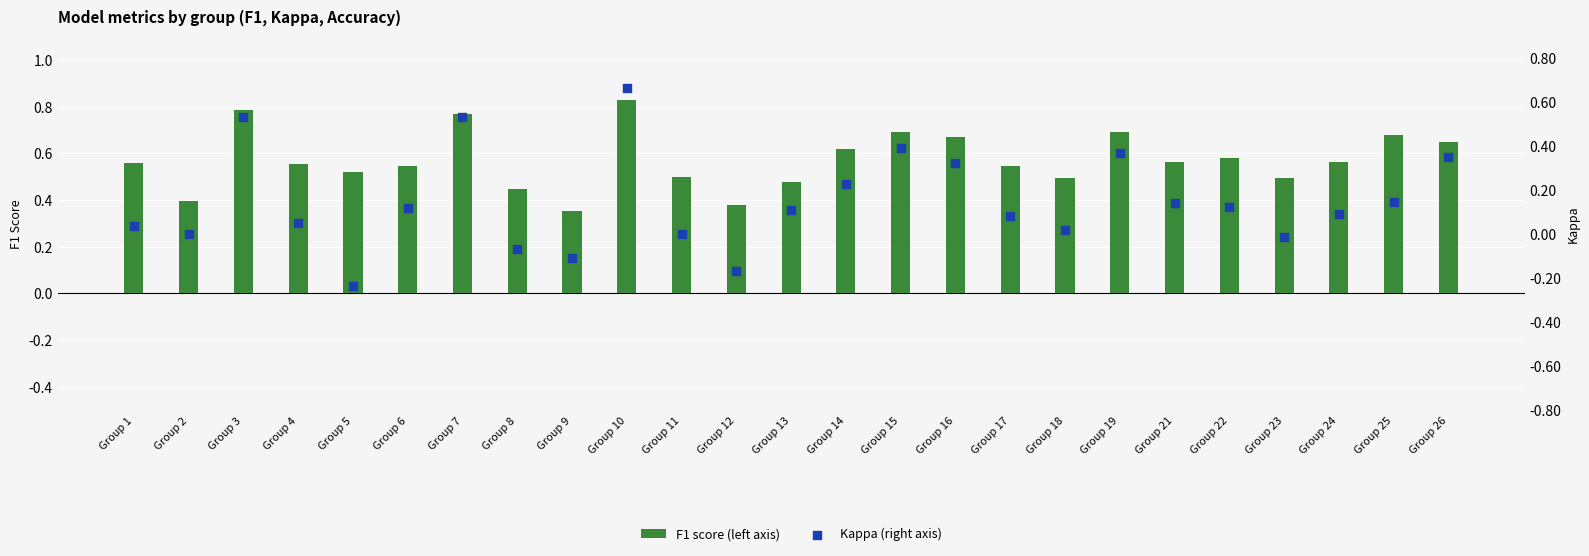

What are all the series names shown in the legend?

F1 score (left axis), Kappa (right axis)